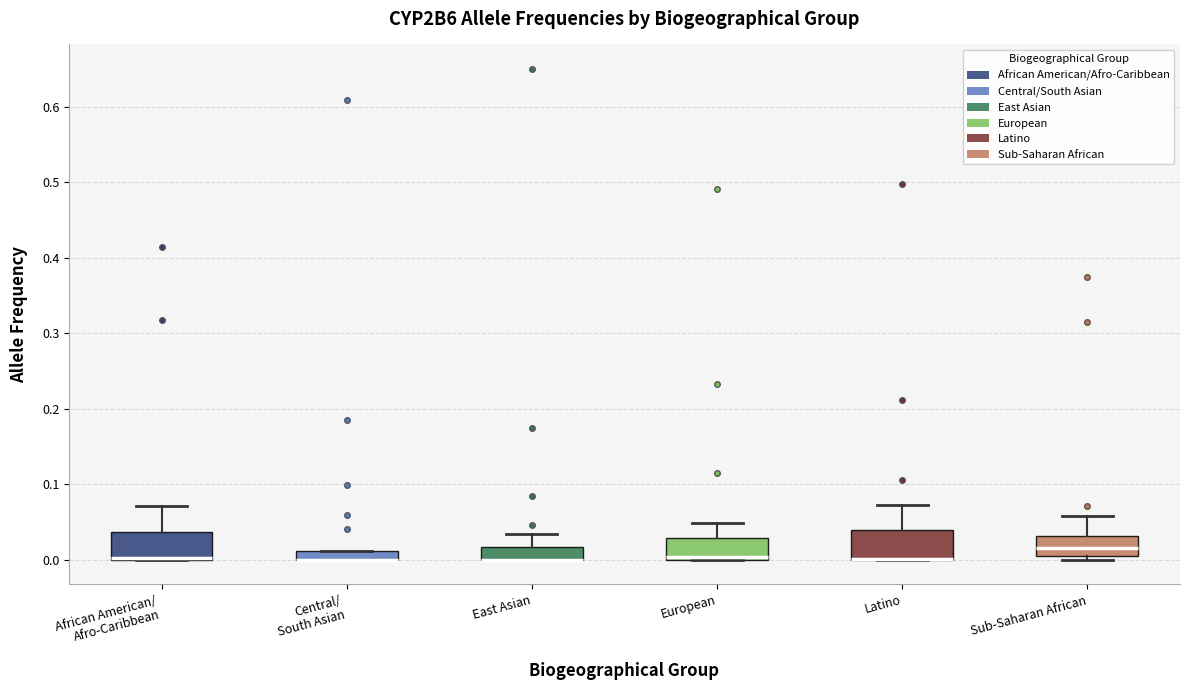

Where does the upper whisker of the box for East Asian end on the y-axis? The values are not printed on the chart, so give them approximately, as read against the axis.

0.03